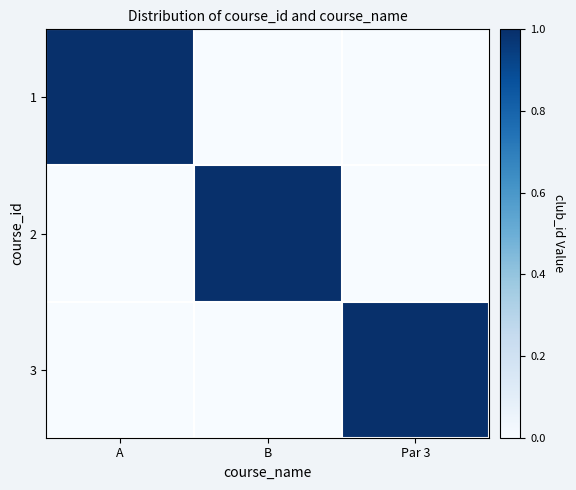

How many data points does each series have?

3